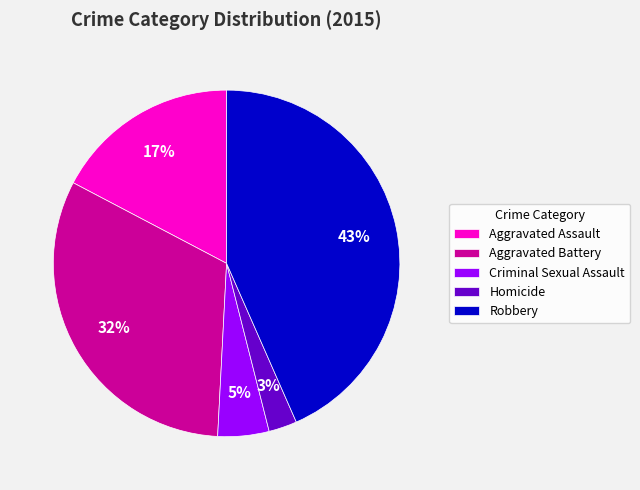

Rank the categories by value from lowest to highest.

Homicide, Criminal Sexual Assault, Aggravated Assault, Aggravated Battery, Robbery